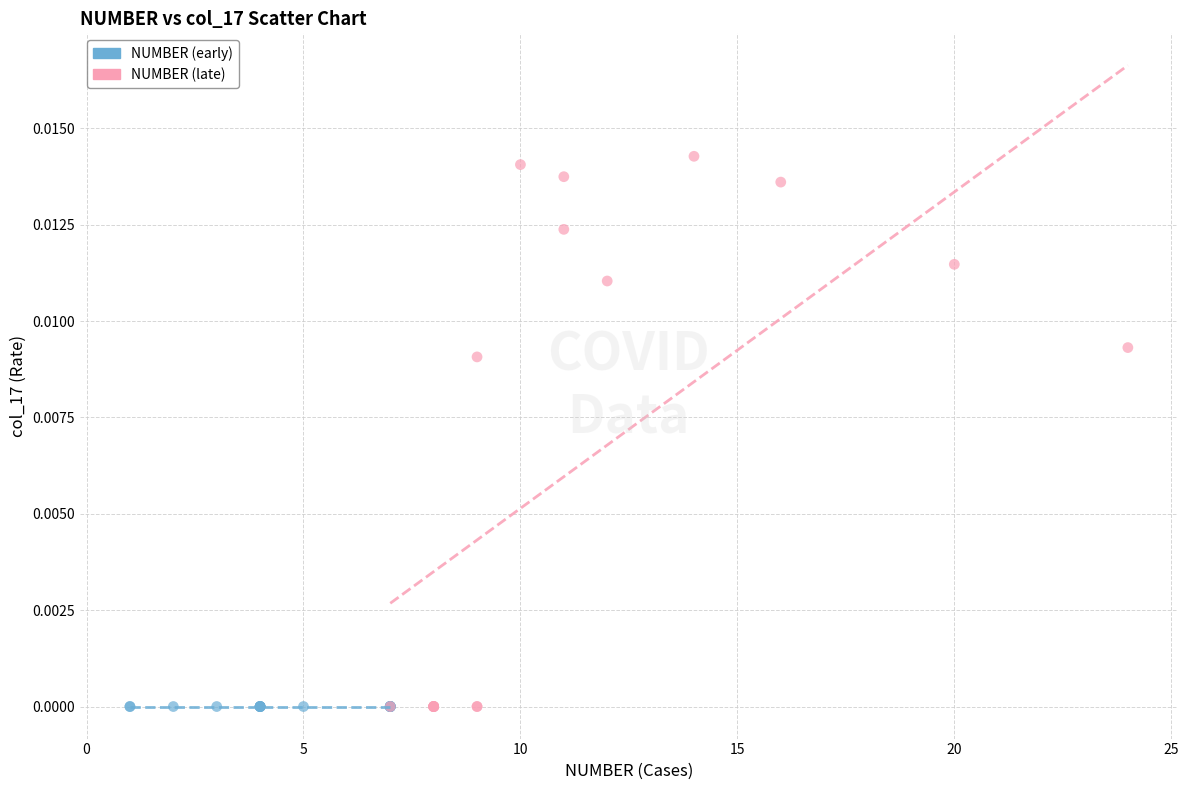

Which series contains the highest Y value?

NUMBER (late)